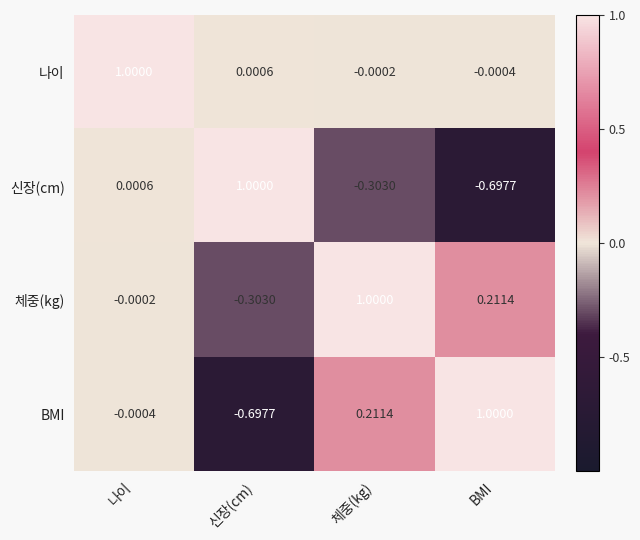

What is the difference between the highest and lowest values at BMI?

1.7